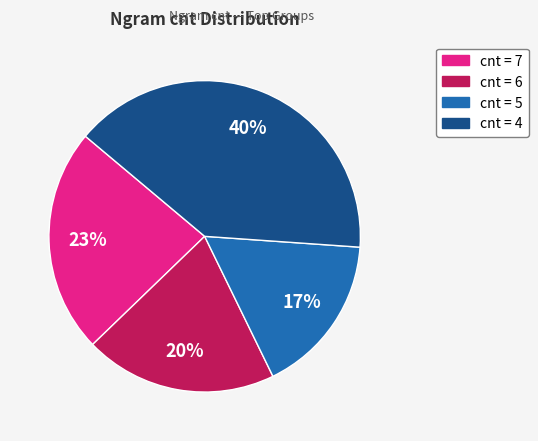

Does any single category account for the majority?

No